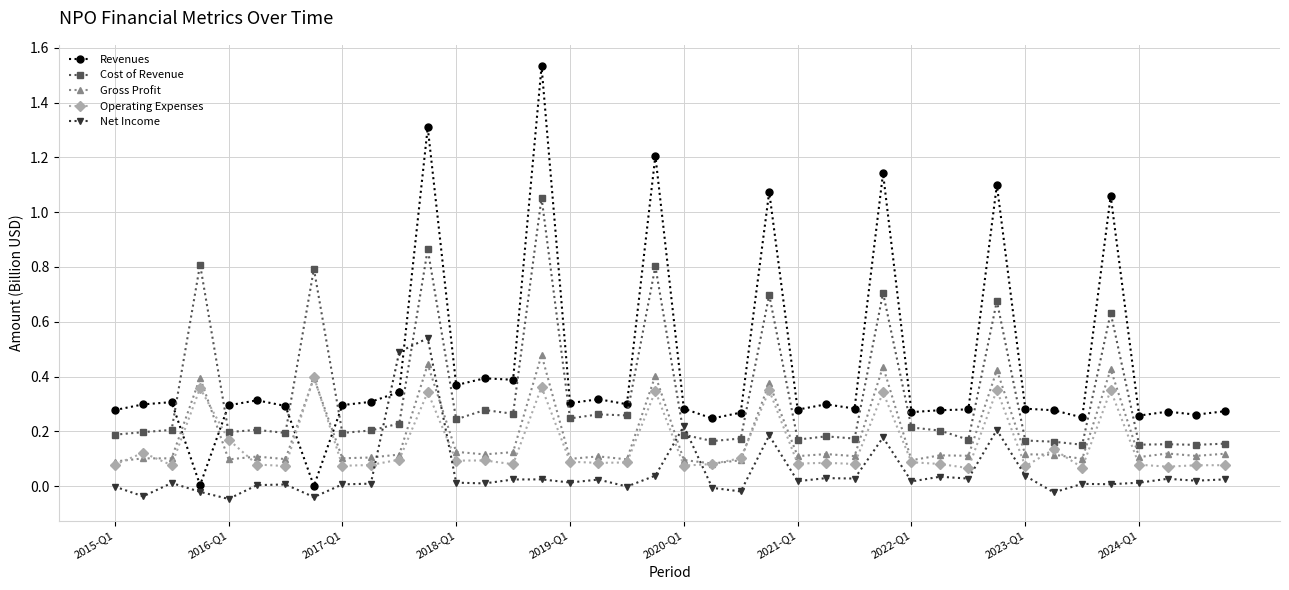

True or false: Gross Profit and Revenues intersect in this chart.

True